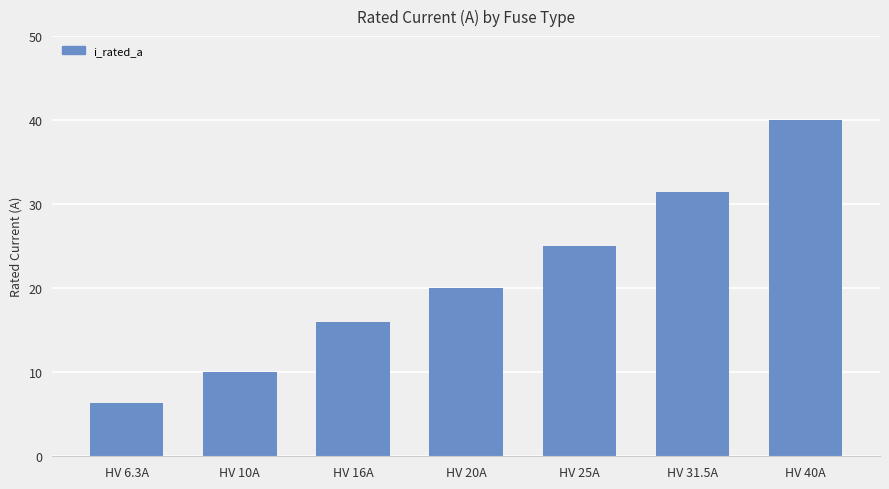

What is the change in value from HV 6.3A to HV 31.5A?

+25.2